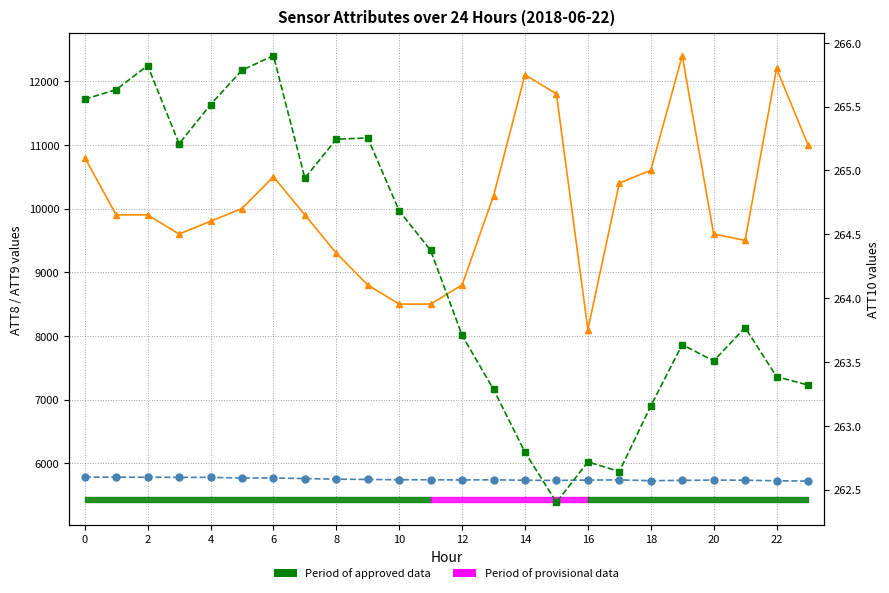

How many interior local valleys does the ATT9 series have?

5